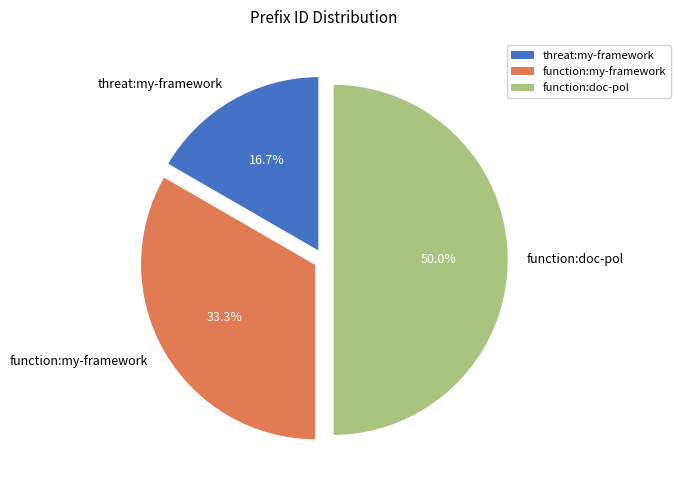

Does threat:my-framework represent more than half of the total?

No